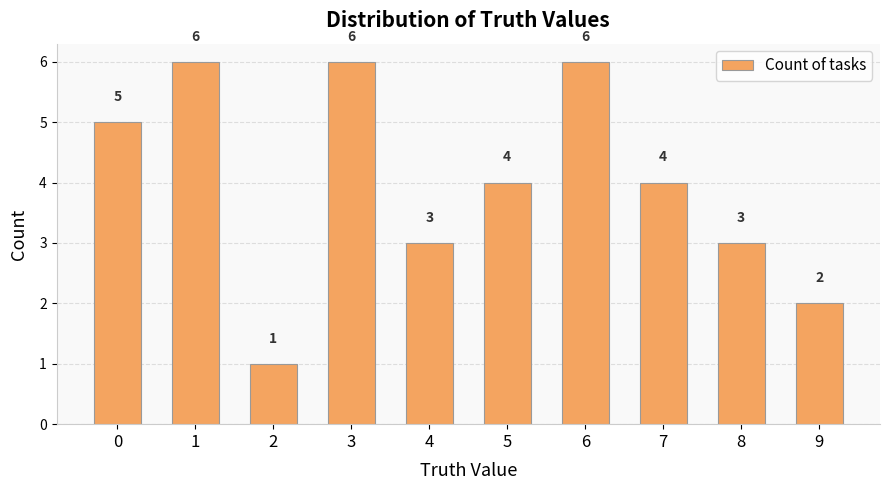

What is the difference between the values at 4 and 2?

2